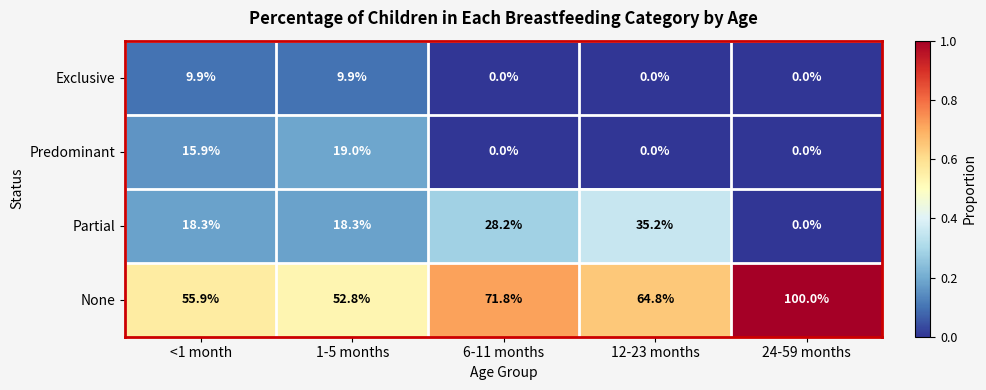

Reading left to right, extract all data points from this chart.

Exclusive: 9.9	9.9	0.0	0.0	0.0
Predominant: 15.9	19.0	0.0	0.0	0.0
Partial: 18.3	18.3	28.2	35.2	0.0
None: 55.9	52.8	71.8	64.8	100.0